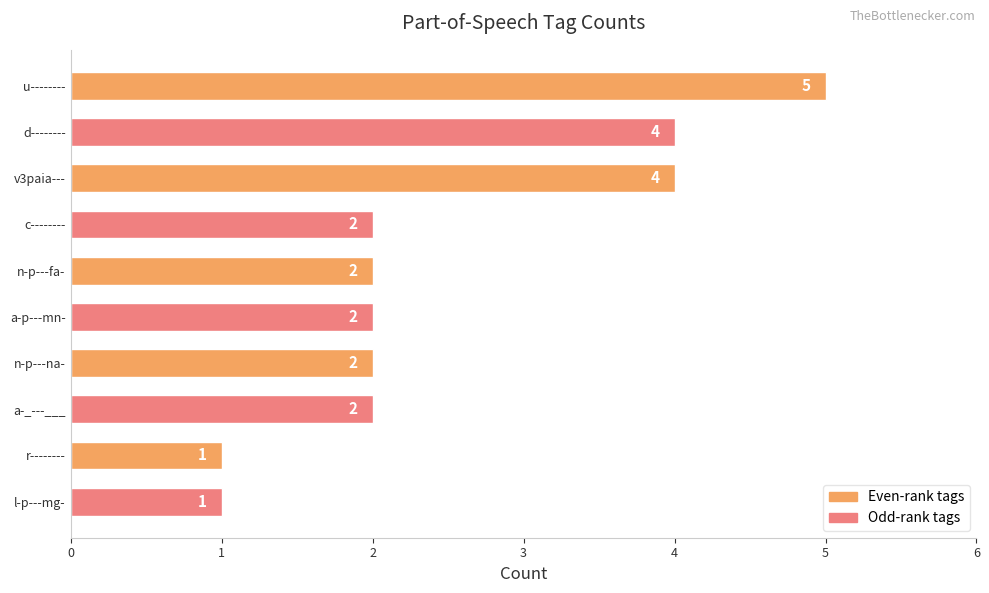

What is the maximum value shown in the chart?

5